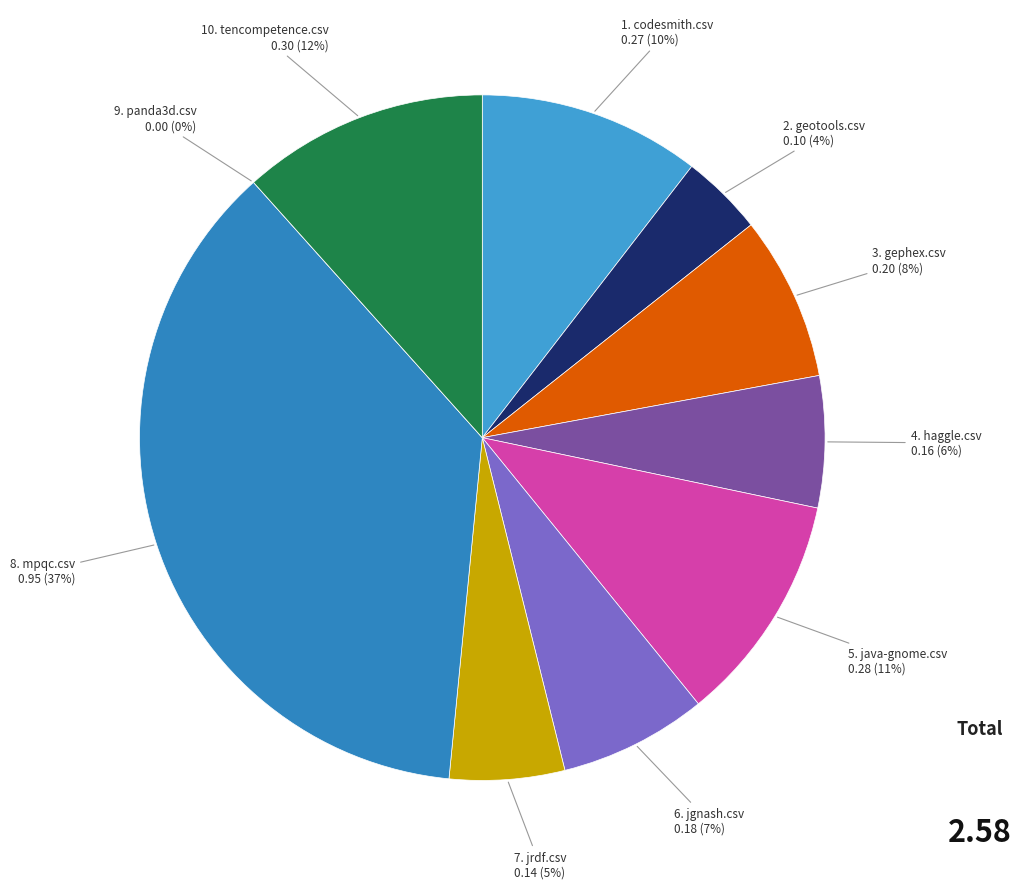

How many segments does this pie chart have?

10